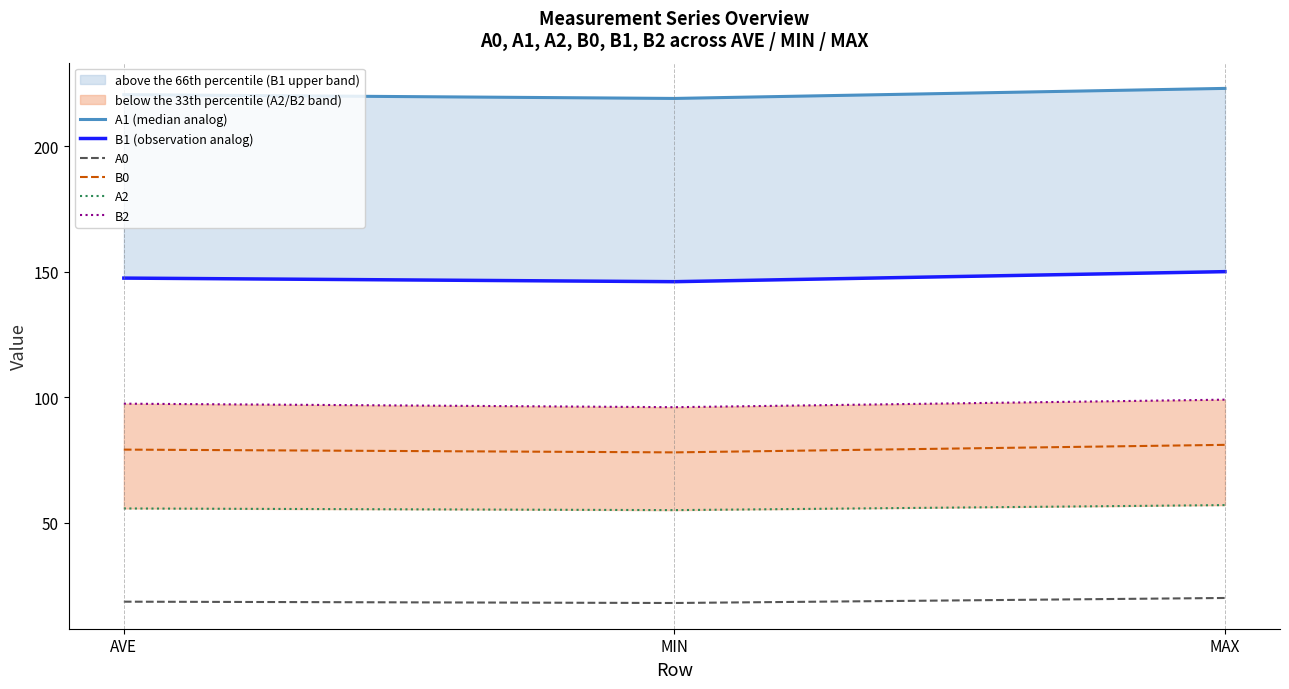

What is the difference between the maximum and minimum values in the A2 series?

2.0